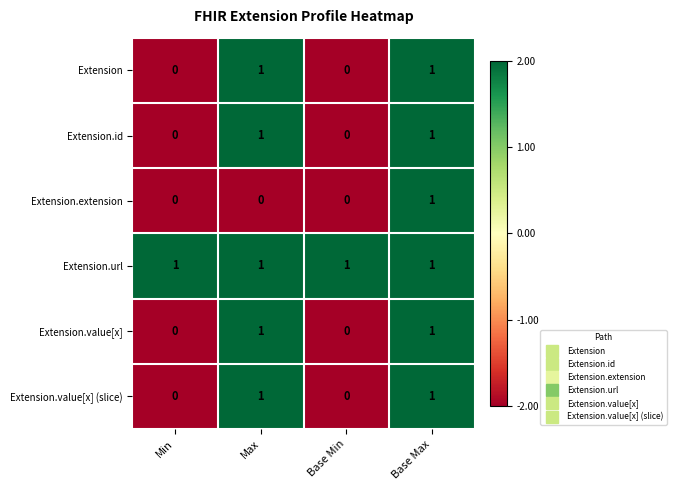

True or false: Extension.id has a value of 1 at Base Min.

False